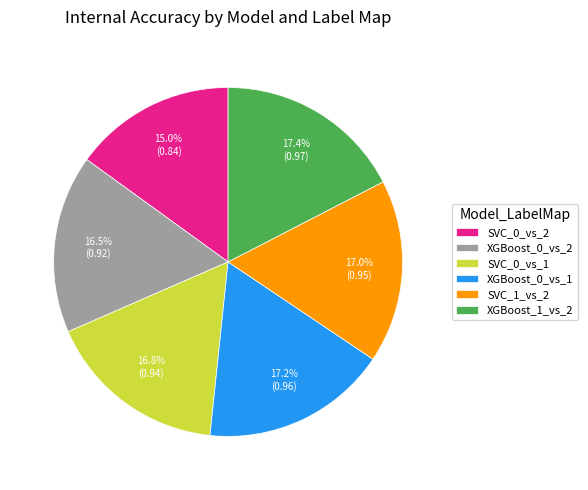

Is it true that XGBoost_1_vs_2 is 12% of the pie?

False